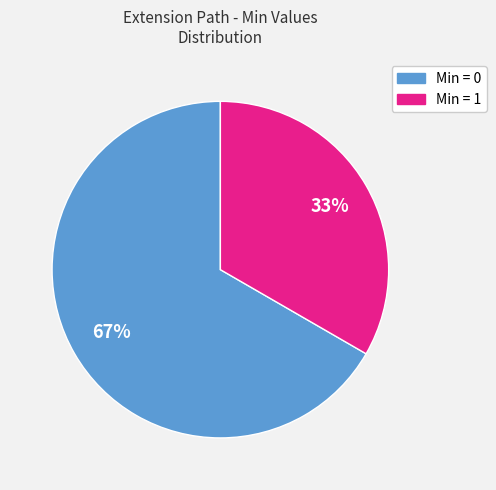

Which slice represents more than half of the pie?

Min = 0